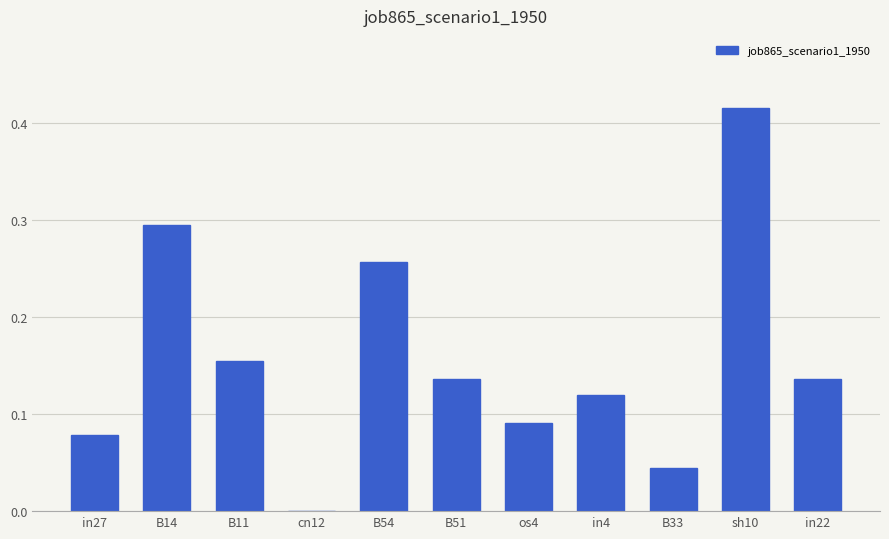

Which label corresponds to the largest value in the chart?

sh10